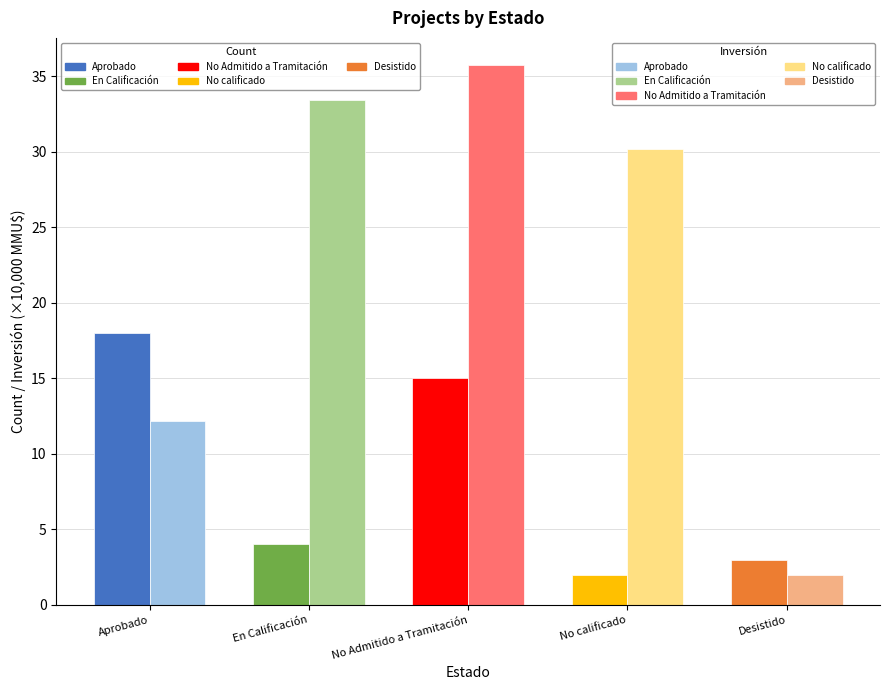

What is the spread (max minus min) of values at Desistido?

1.0